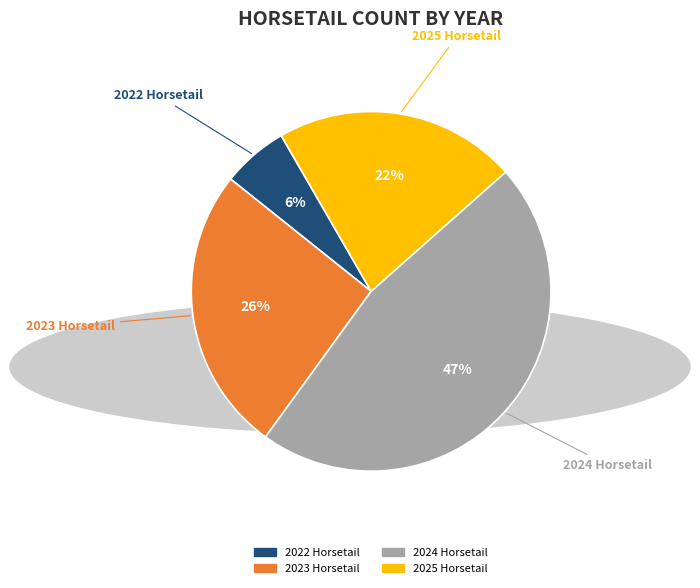

Which has a higher value, 2025 Horsetail or 2023 Horsetail?

2023 Horsetail